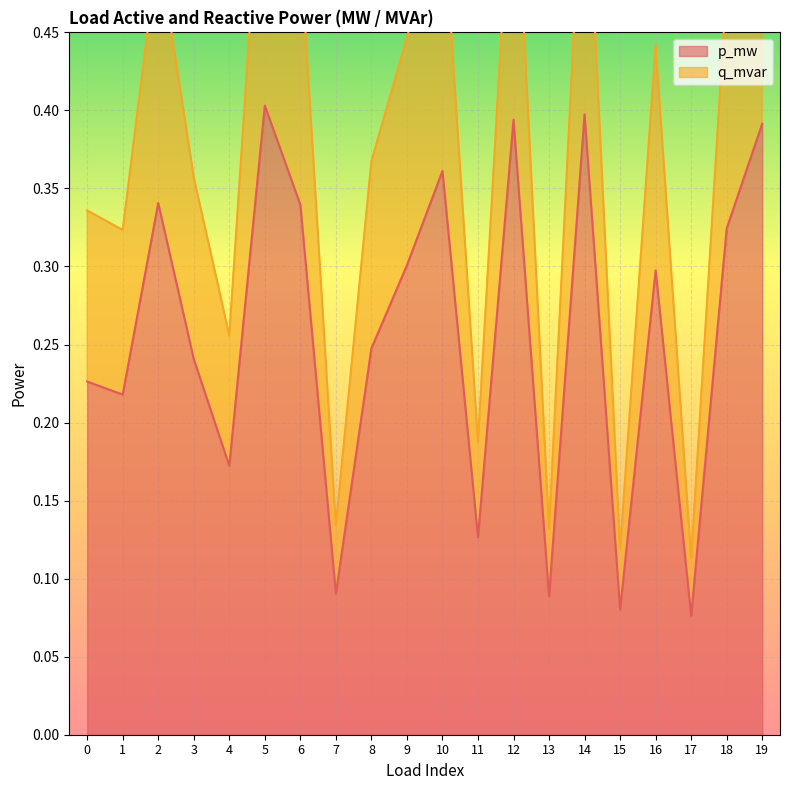

True or false: p_mw and q_mvar intersect in this chart.

False